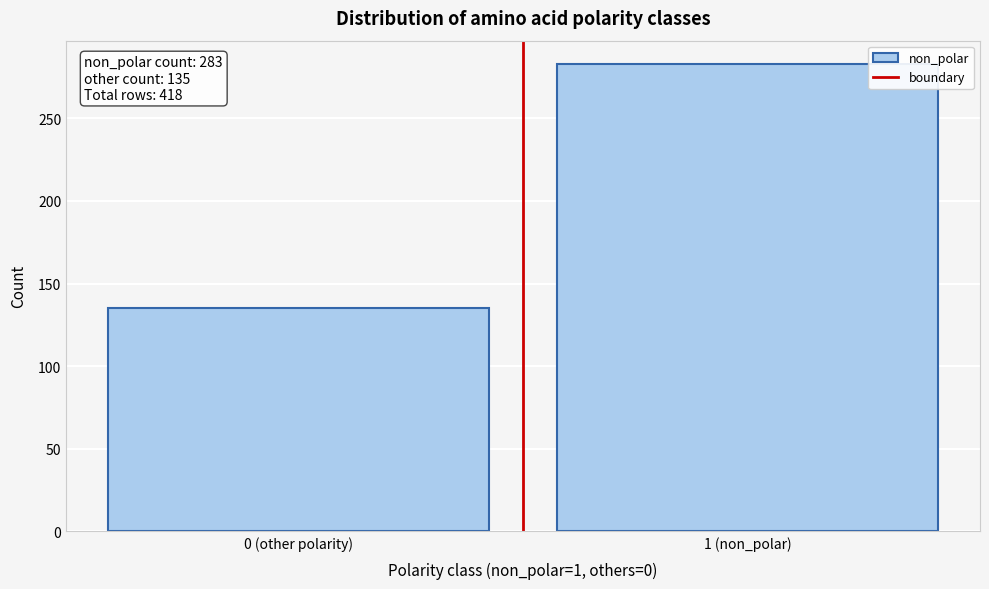

Reading left to right, what are all the values shown in this chart?

0 (other polarity)=135	1 (non_polar)=283